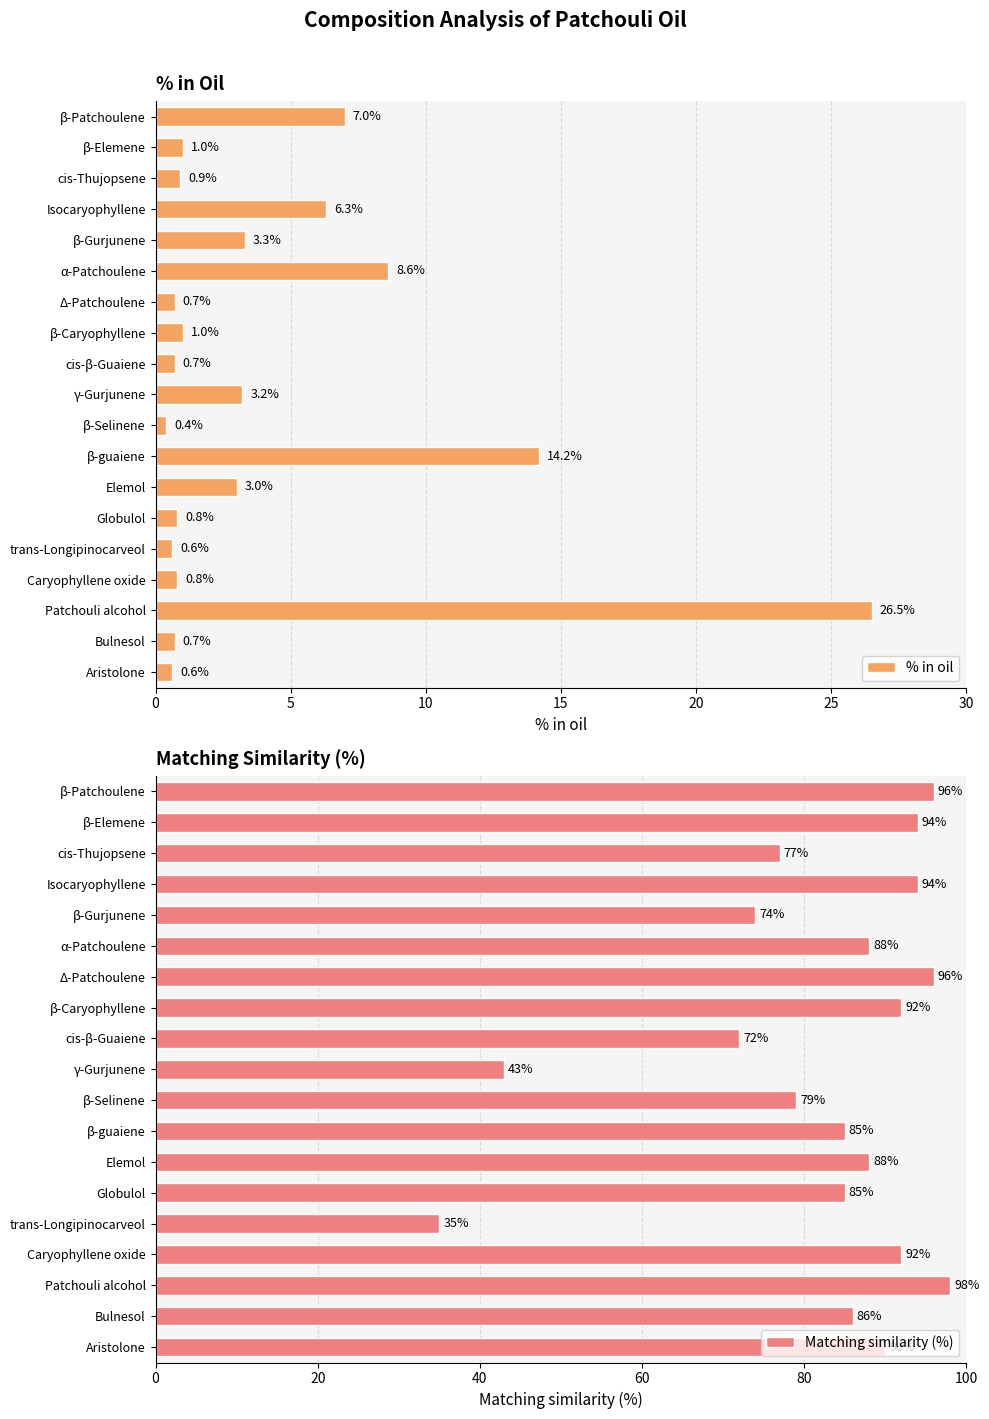

Rank the series by their average value, from lowest to highest.

% in oil, Matching similarity (%)